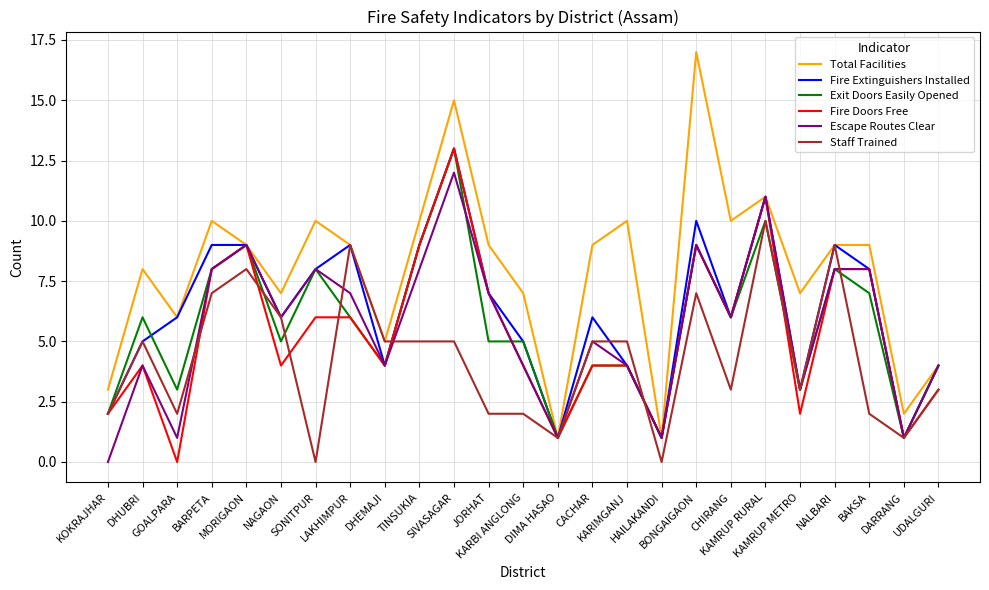

What are all the series names shown in the legend?

Total Facilities, Fire Extinguishers Installed, Exit Doors Easily Opened, Fire Doors Free, Escape Routes Clear, Staff Trained